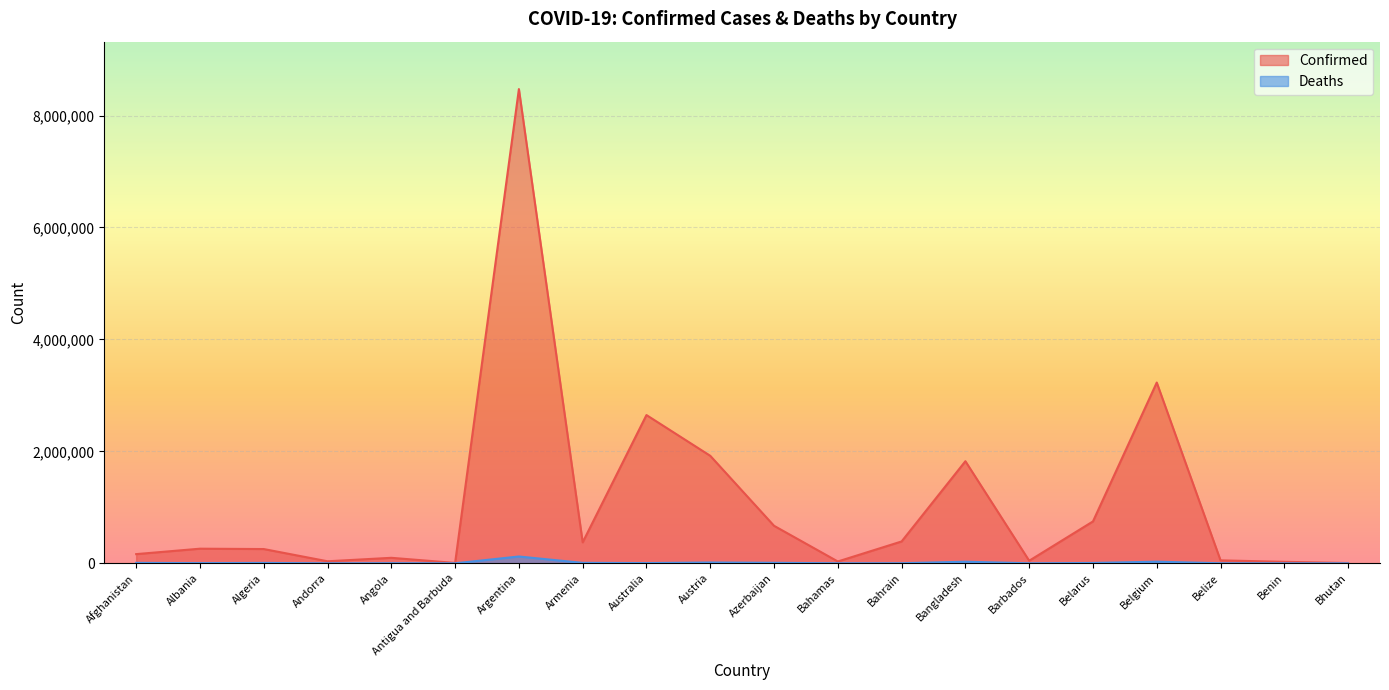

What is the label of the 12th point from the right?

Australia